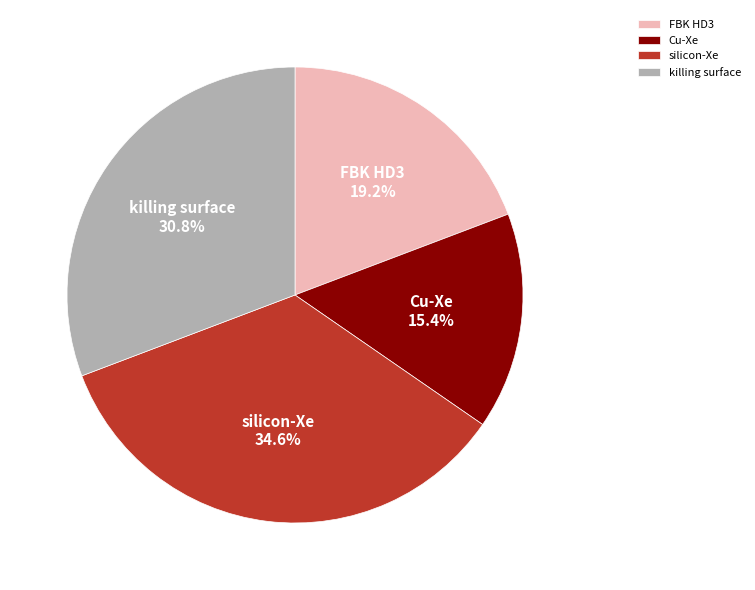

To the nearest percent, what is the average slice percentage?

25%